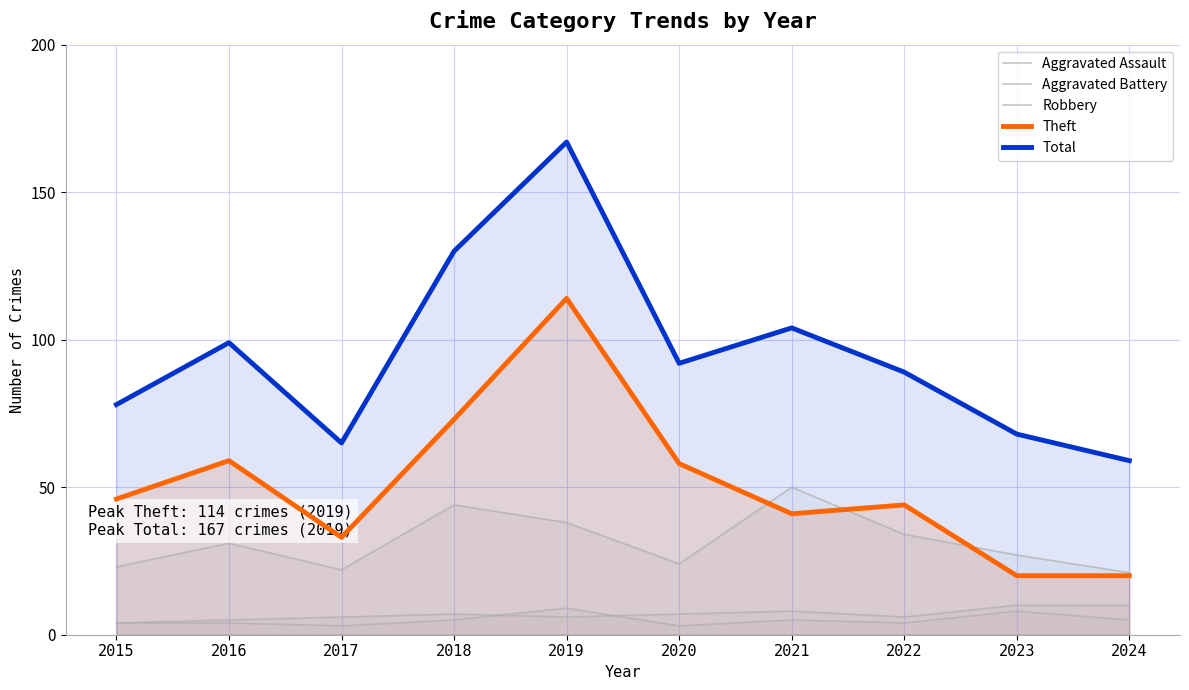

What is the difference between the highest and lowest values at 2017?

62